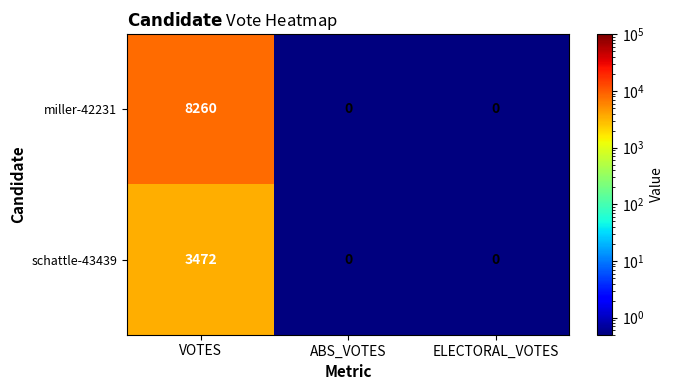

The miller-42231 series shows 0 at ABS_VOTES. True or false?

True